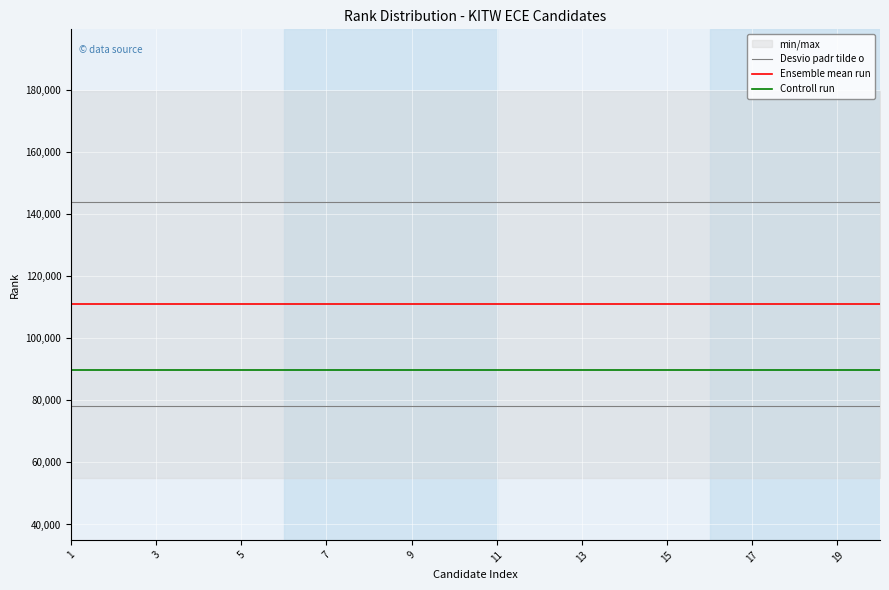

The Ensemble mean run series shows 28990.1 at 19. True or false?

False